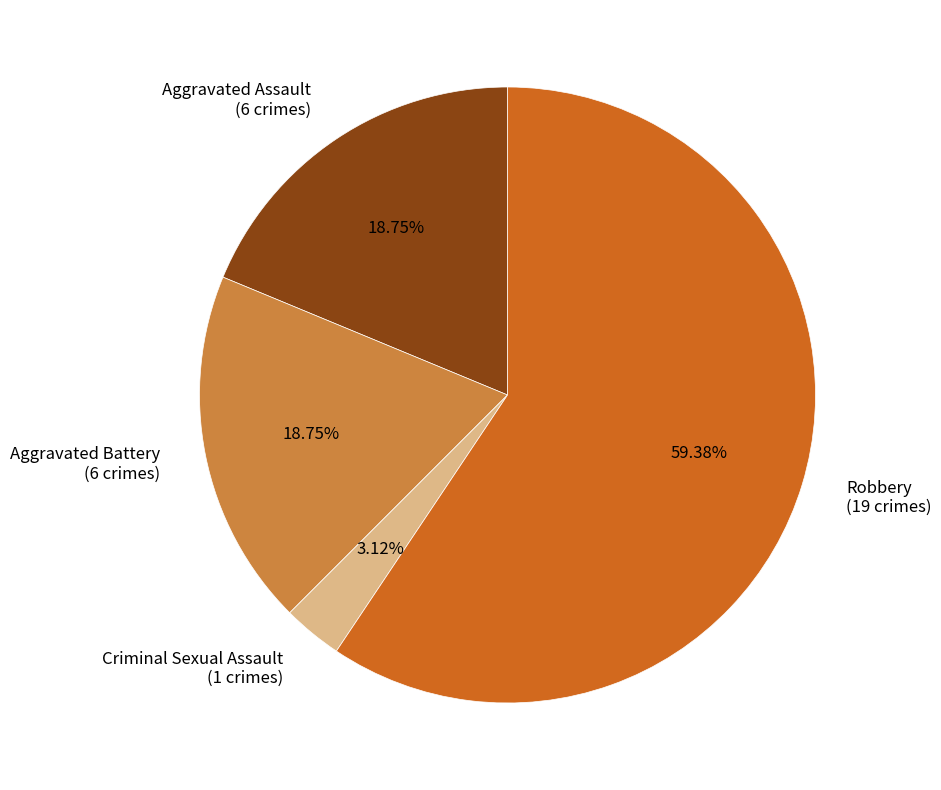

Approximately how many times larger is the value at Robbery (19 crimes) compared to Aggravated Battery (6 crimes)?

3.2